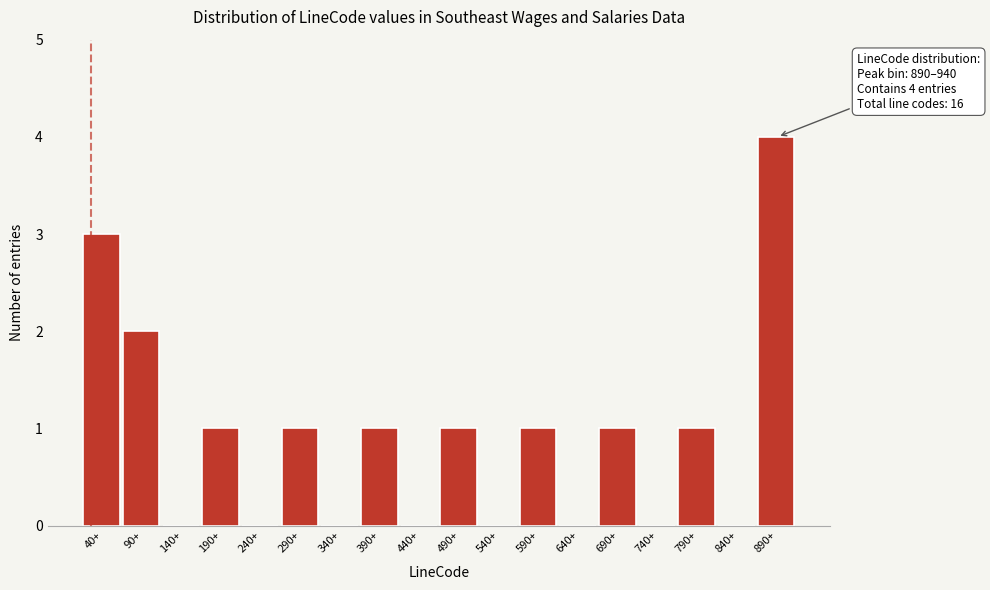

Reading right to left, transcribe all the data shown in this chart.

890+=4	840+=0	790+=1	740+=0	690+=1	640+=0	590+=1	540+=0	490+=1	440+=0	390+=1	340+=0	290+=1	240+=0	190+=1	140+=0	90+=2	40+=3